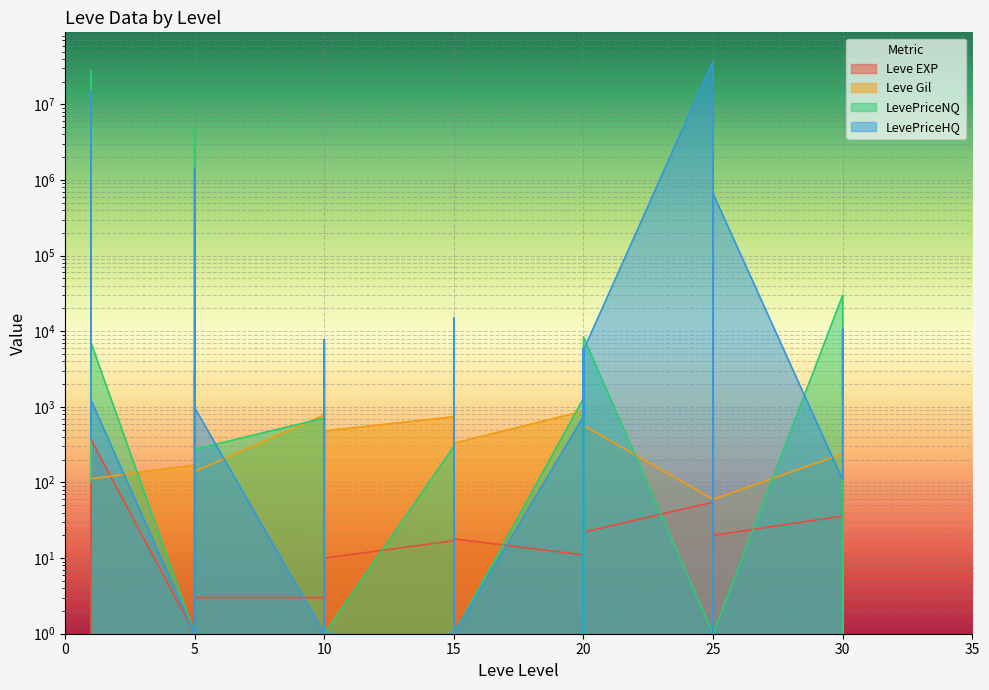

Read the Leve EXP value at 10.

4.0